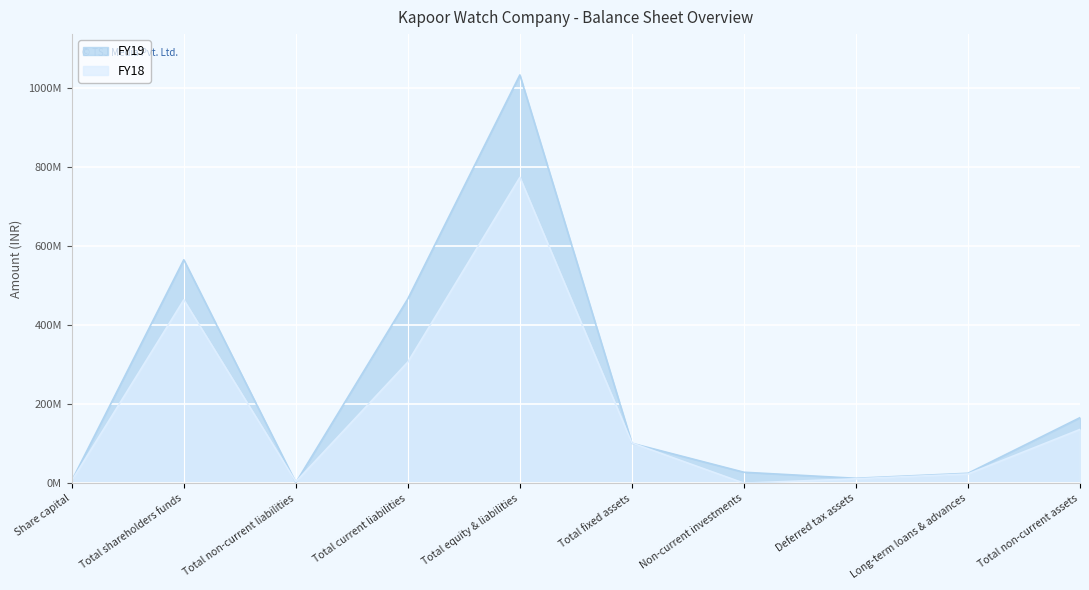

The value of FY18 at Total fixed assets is 28058430.5. True or false?

False